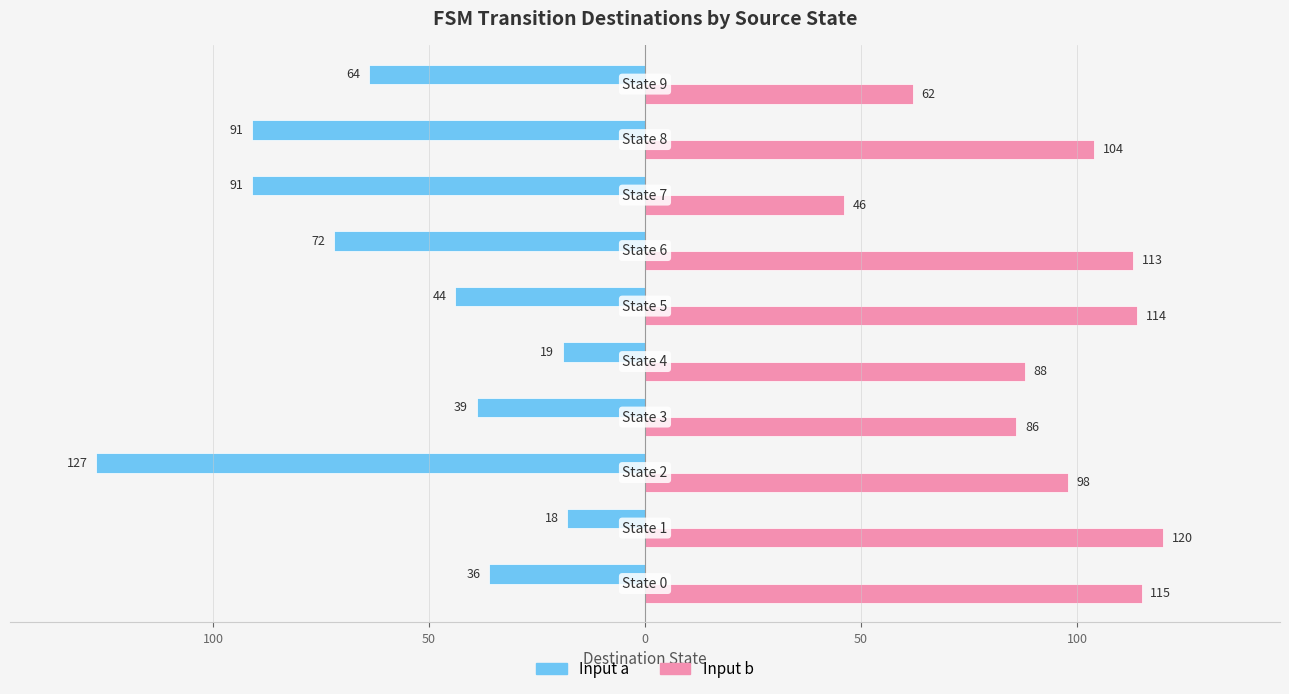

What are all the series names shown in the legend?

Input a, Input b